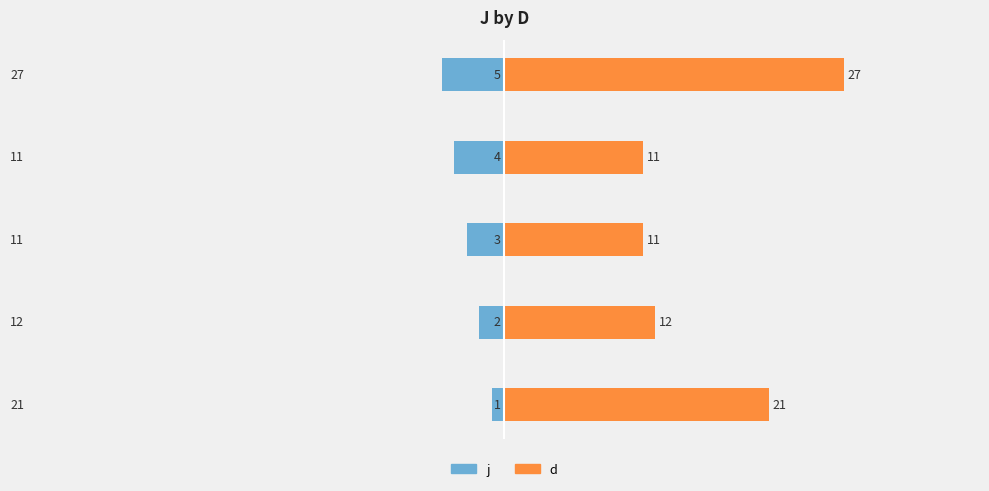

Rank the series by their maximum value, from highest to lowest.

d, j